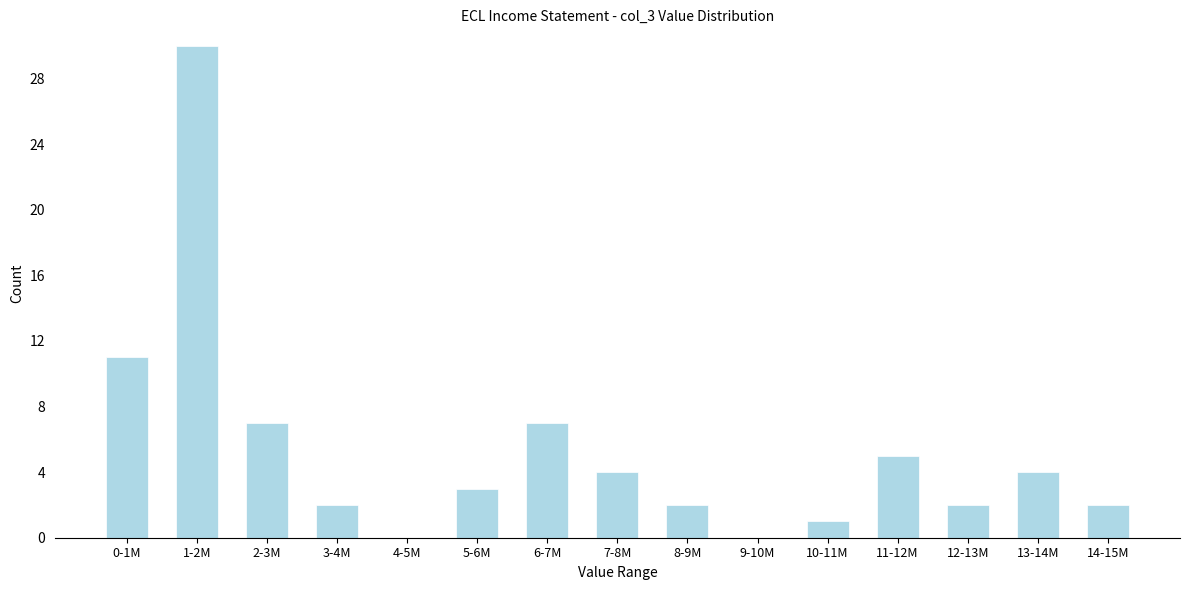

Reading left to right, extract all data points from this chart.

0-1M=11	1-2M=30	2-3M=7	3-4M=2	4-5M=0	5-6M=3	6-7M=7	7-8M=4	8-9M=2	9-10M=0	10-11M=1	11-12M=5	12-13M=2	13-14M=4	14-15M=2